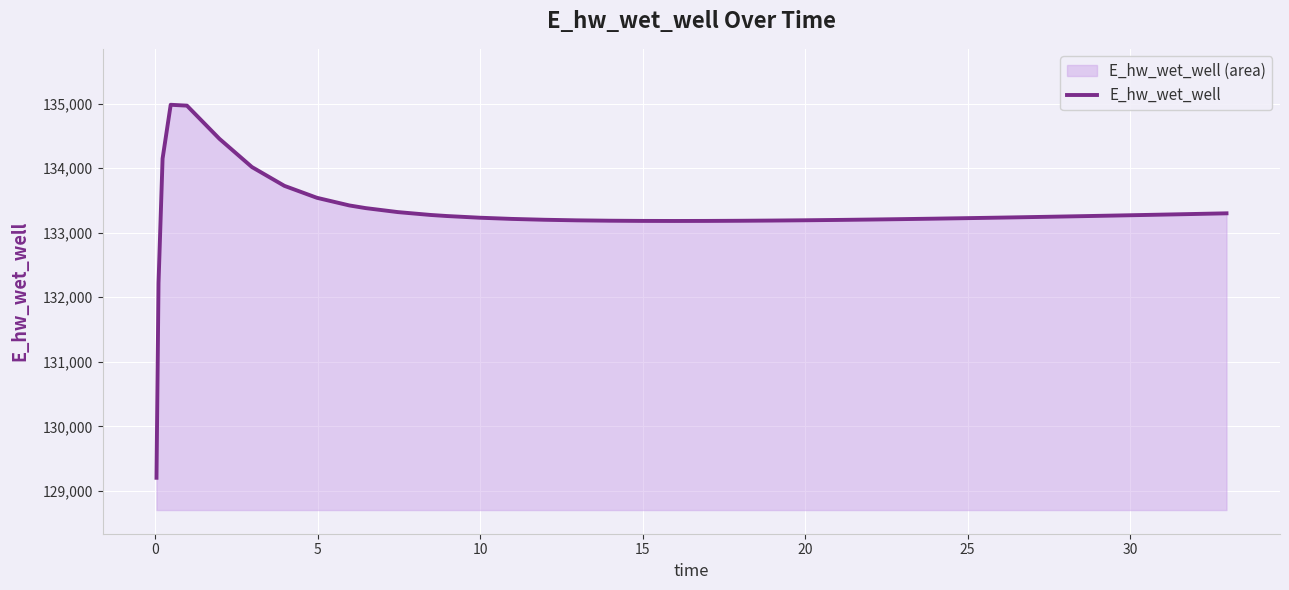

What is the difference between the maximum and second lowest values?

2763.9